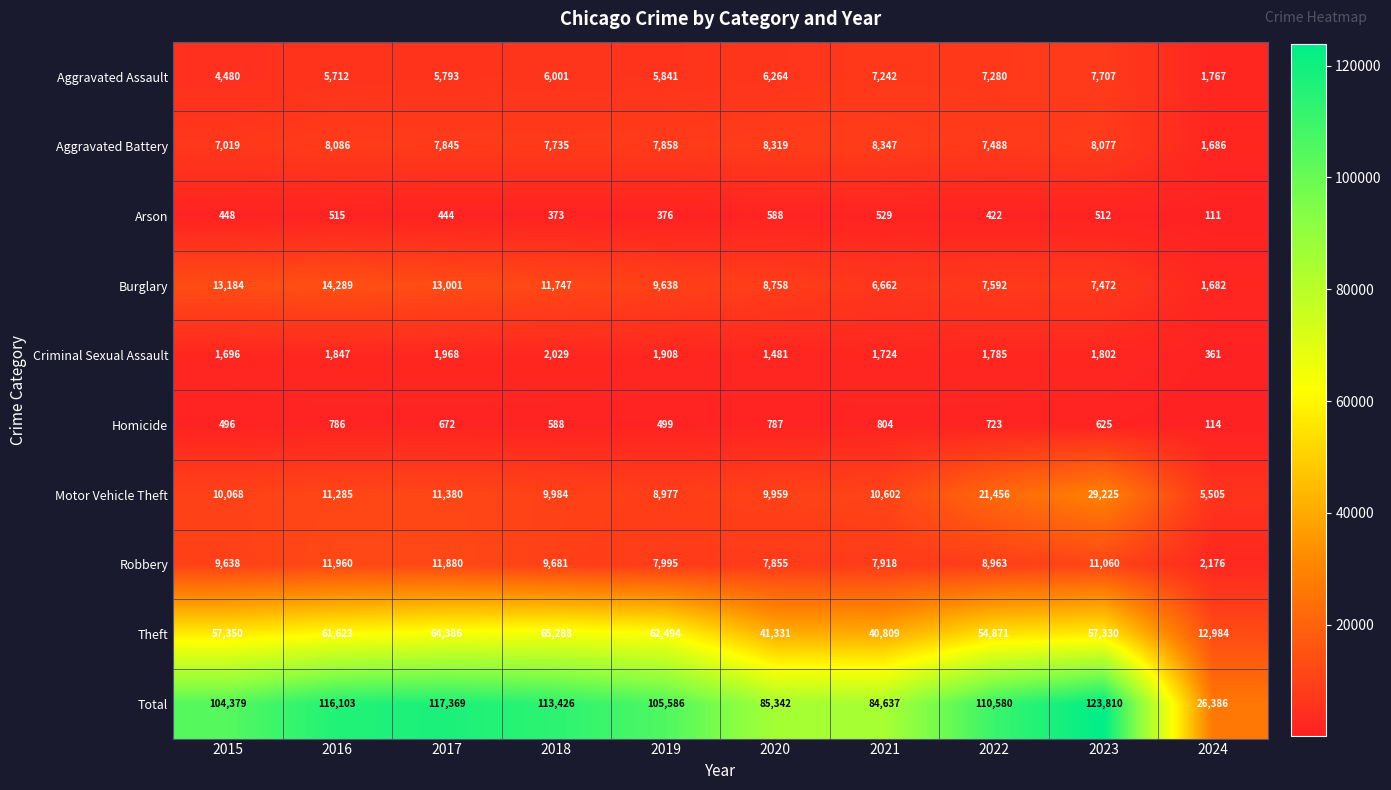

What is the highest value of the Motor Vehicle Theft series?

29225